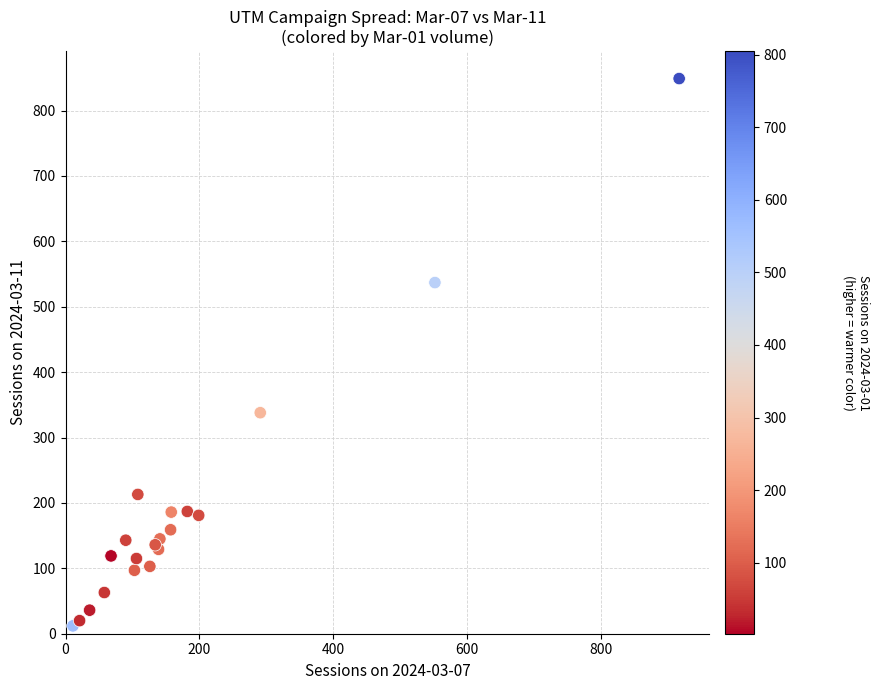

What Y value in the scatter plot is closest to 430?

338